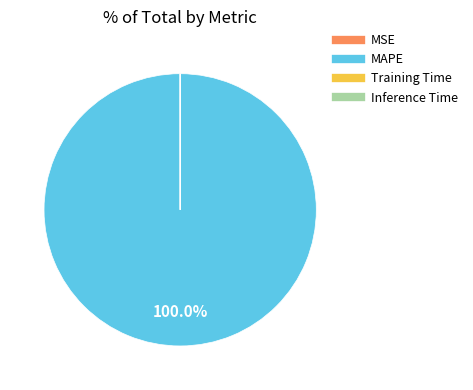

Which category accounts for the majority?

MAPE